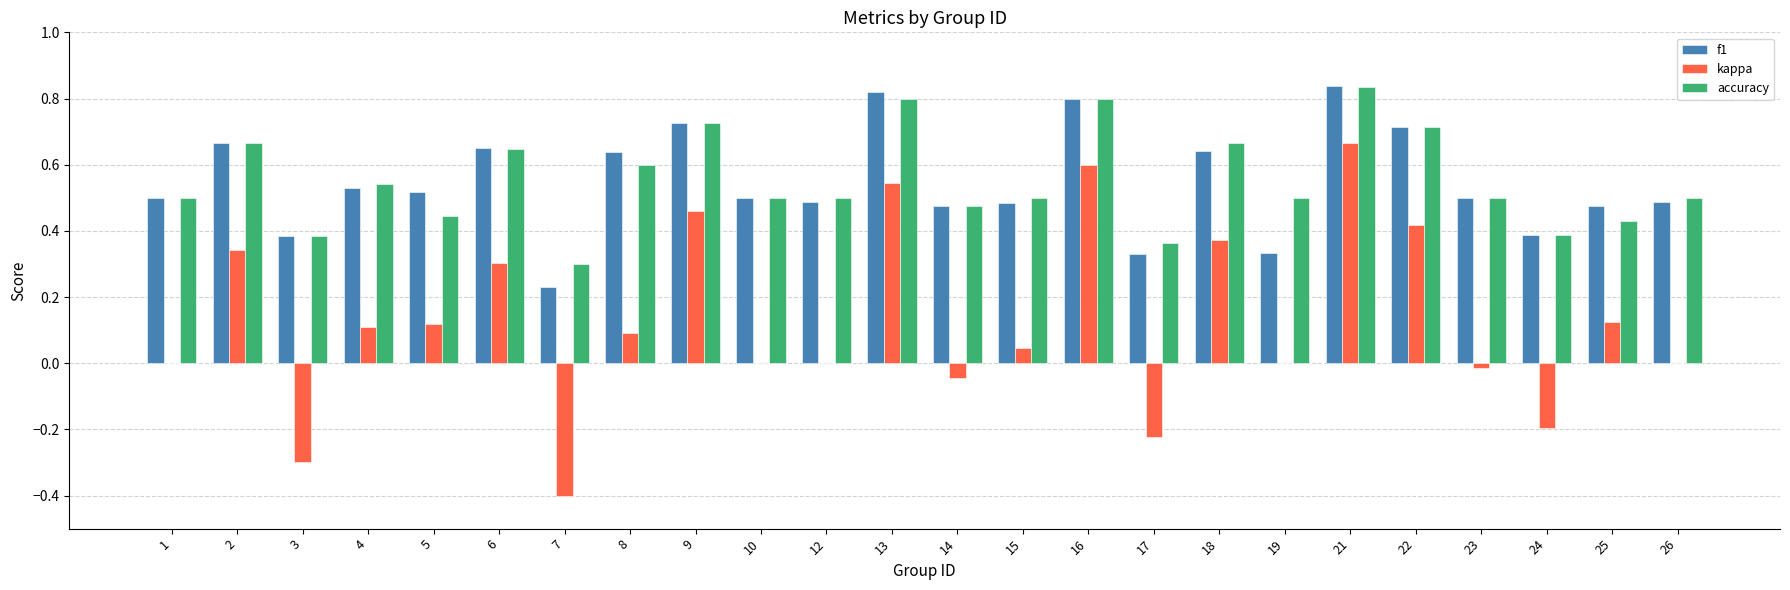

How many groups of bars are there?

24